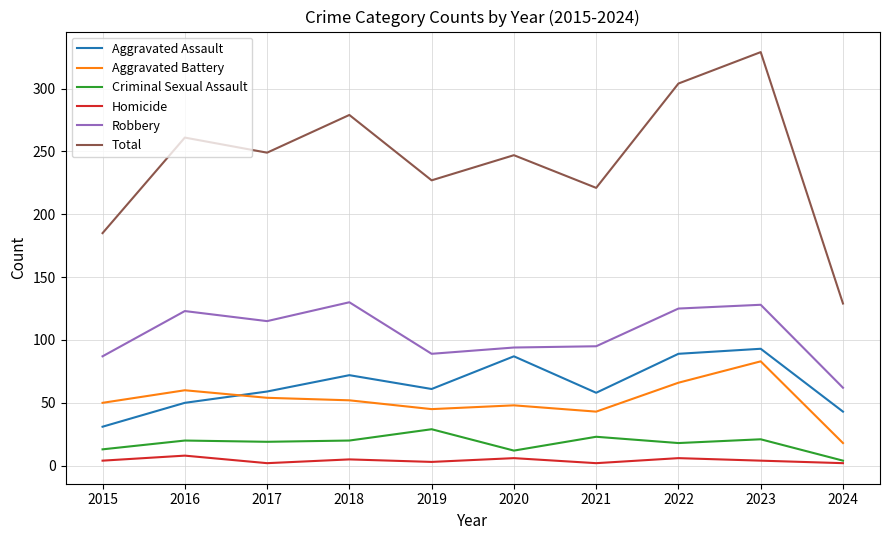

The value of Aggravated Assault at 2018 is 72. True or false?

True